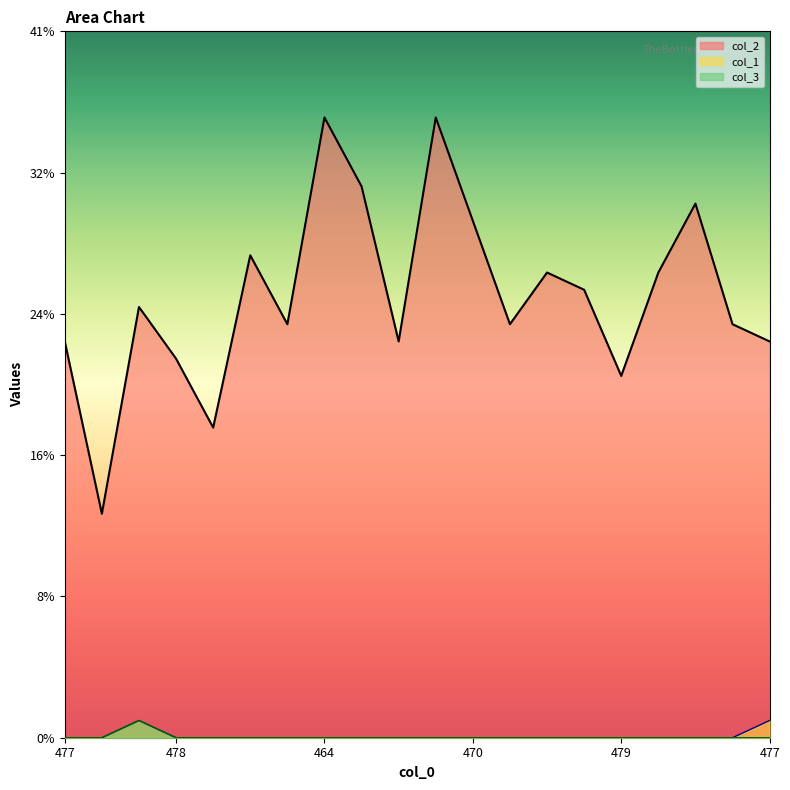

True or false: col_1 has more than 0 interior local peaks.

True